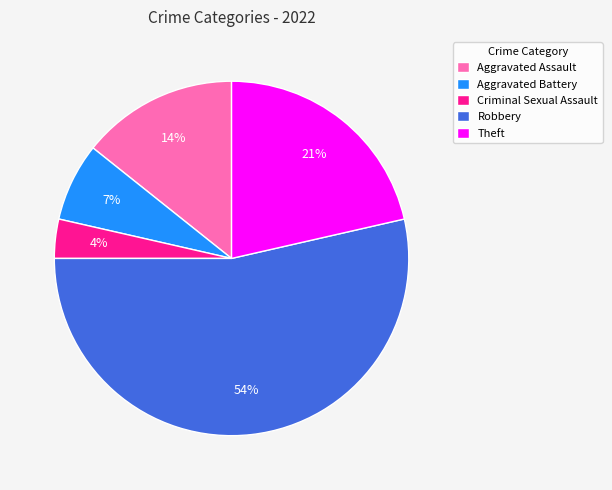

Is the sum of Theft and Robbery greater than half?

Yes